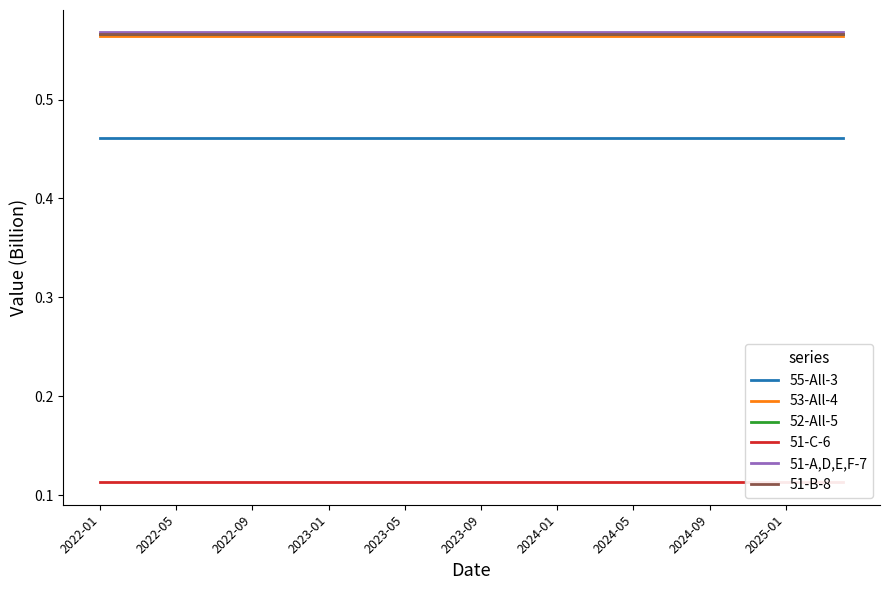

True or false: 55-All-3 and 51-B-8 intersect in this chart.

False